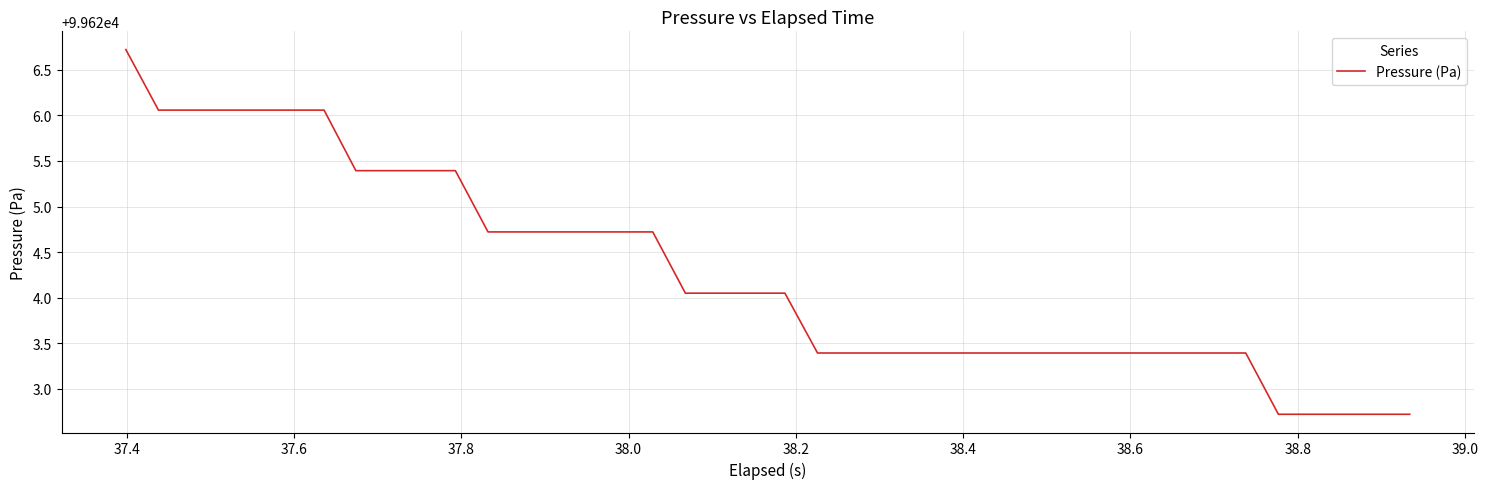

What is the difference between the maximum and minimum values?

4.0